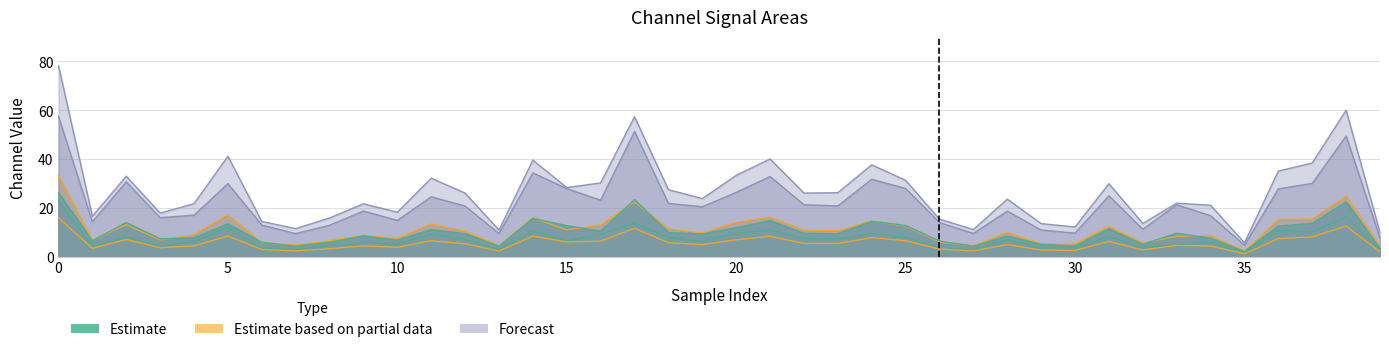

What is the label of the 17th point from the left?

16